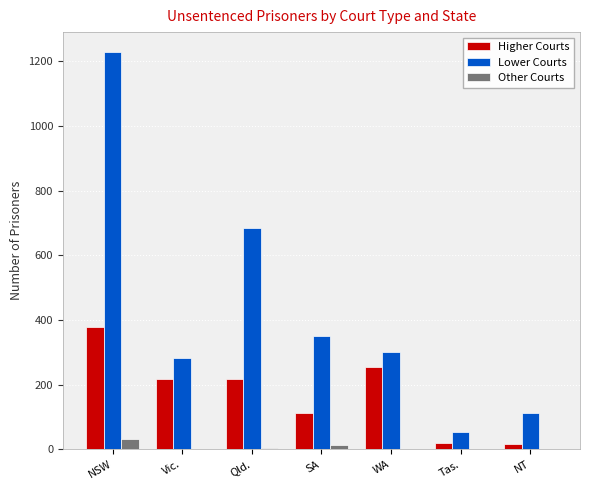

The value of Higher Courts at WA is 255. True or false?

True